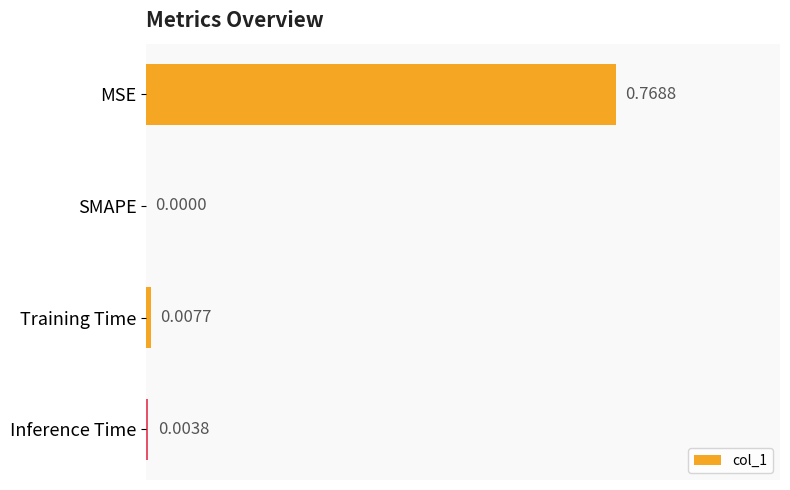

At which label is the value closest to 0?

SMAPE